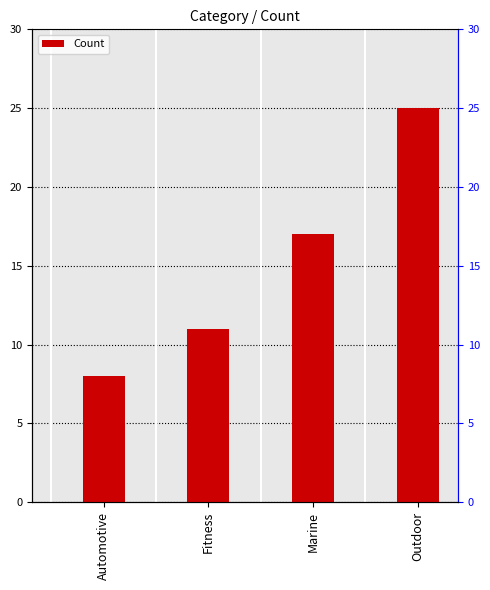

What is the sum of the values at Marine and Fitness?

28